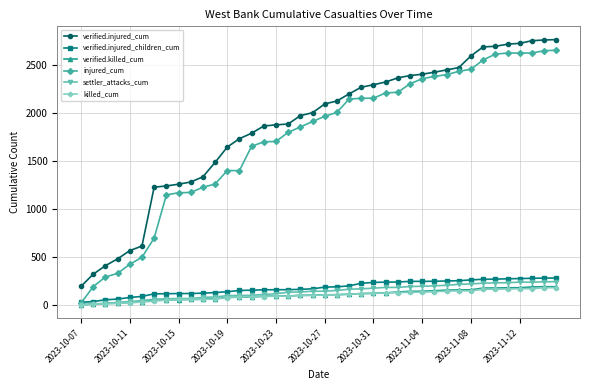

How many series are shown in this chart?

6